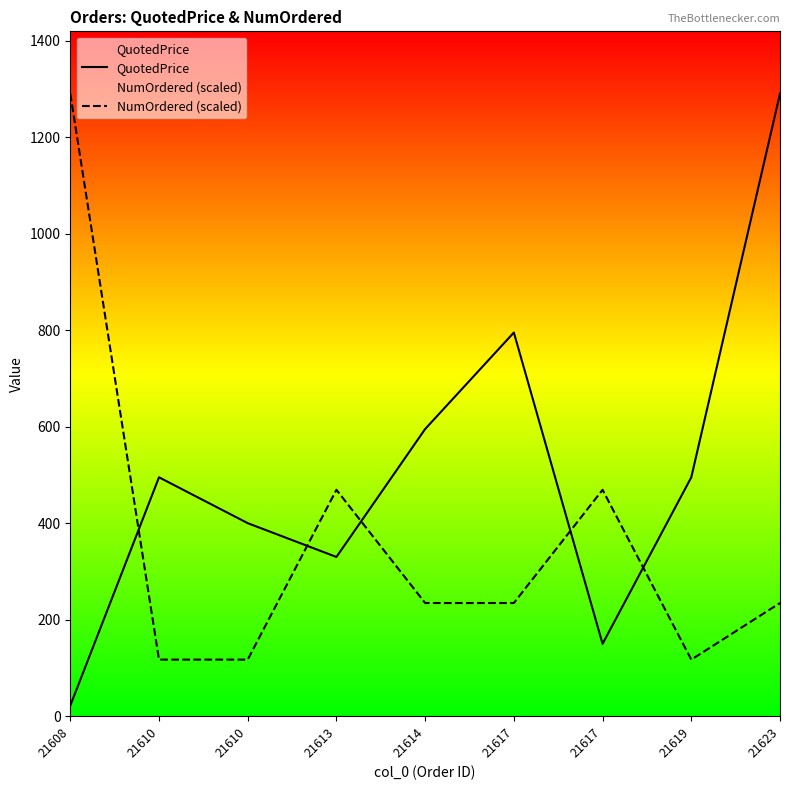

Reading right to left, transcribe all the data shown in this chart.

QuotedPrice: 1290.0	495.0	150.0	795.0	595.0	329.9	400.0	495.0	21.9
NumOrdered (scaled): 234.5	117.3	469.1	234.5	234.5	469.1	117.3	117.3	1290.0